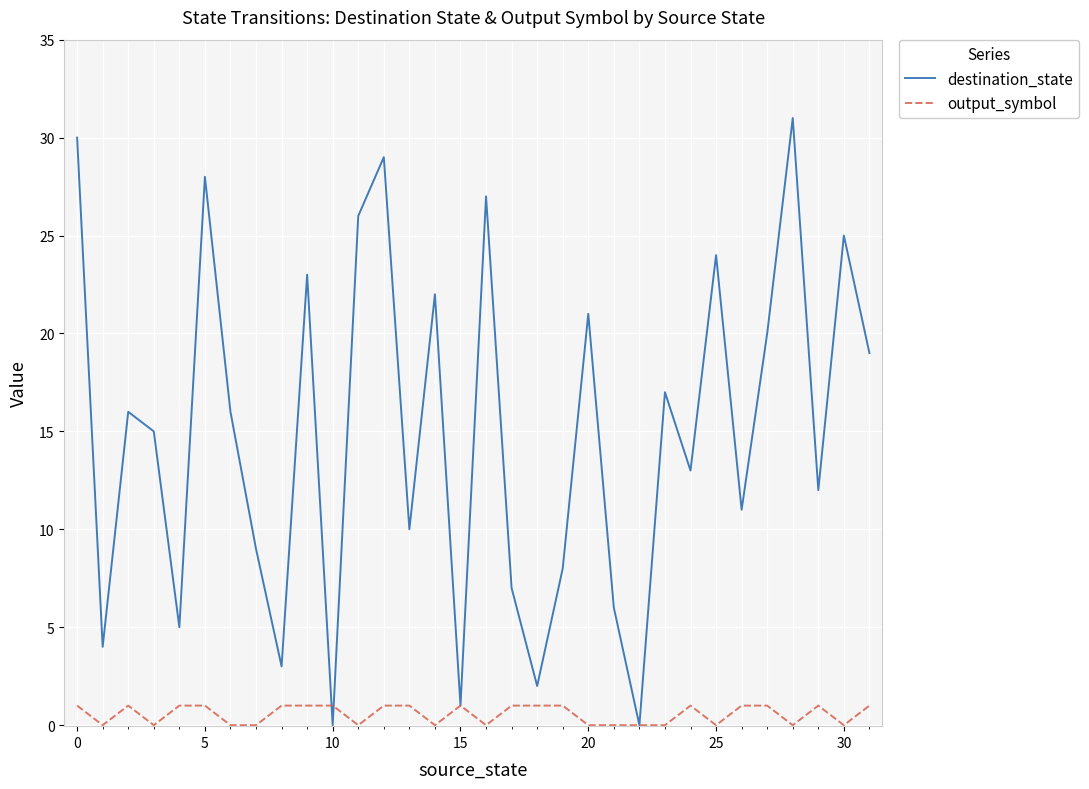

Which series has the largest total across all categories?

destination_state